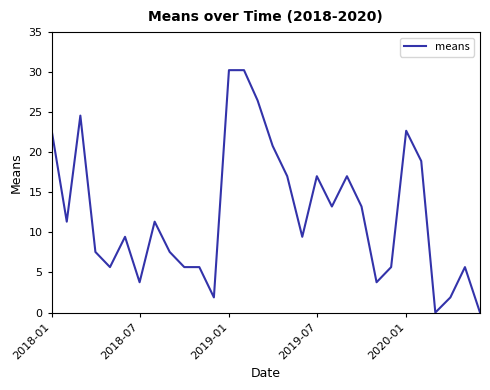

What is the maximum value shown in the chart?

30.3